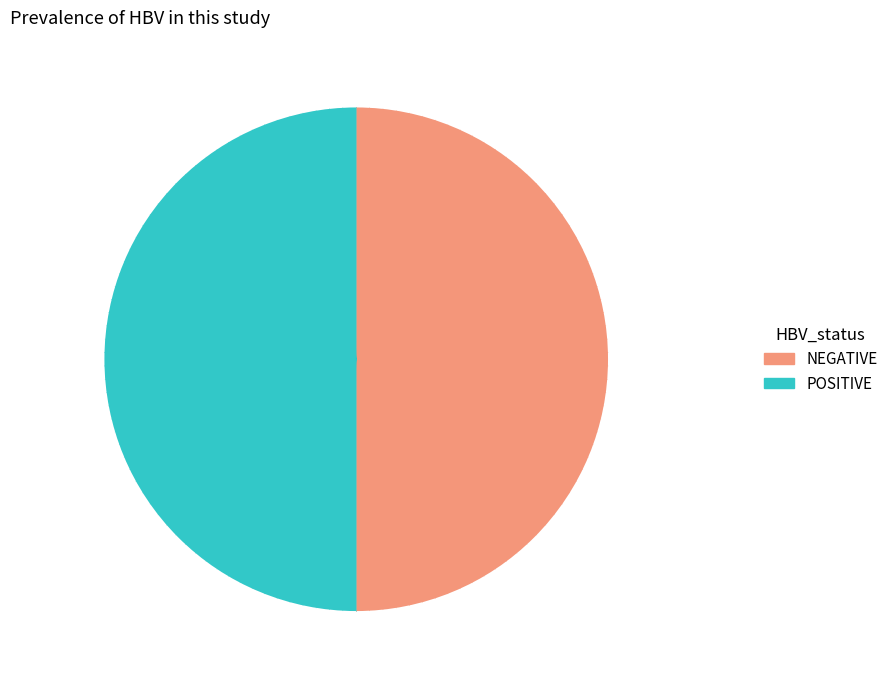

Approximately how many times larger is the value at POSITIVE compared to NEGATIVE?

1.0